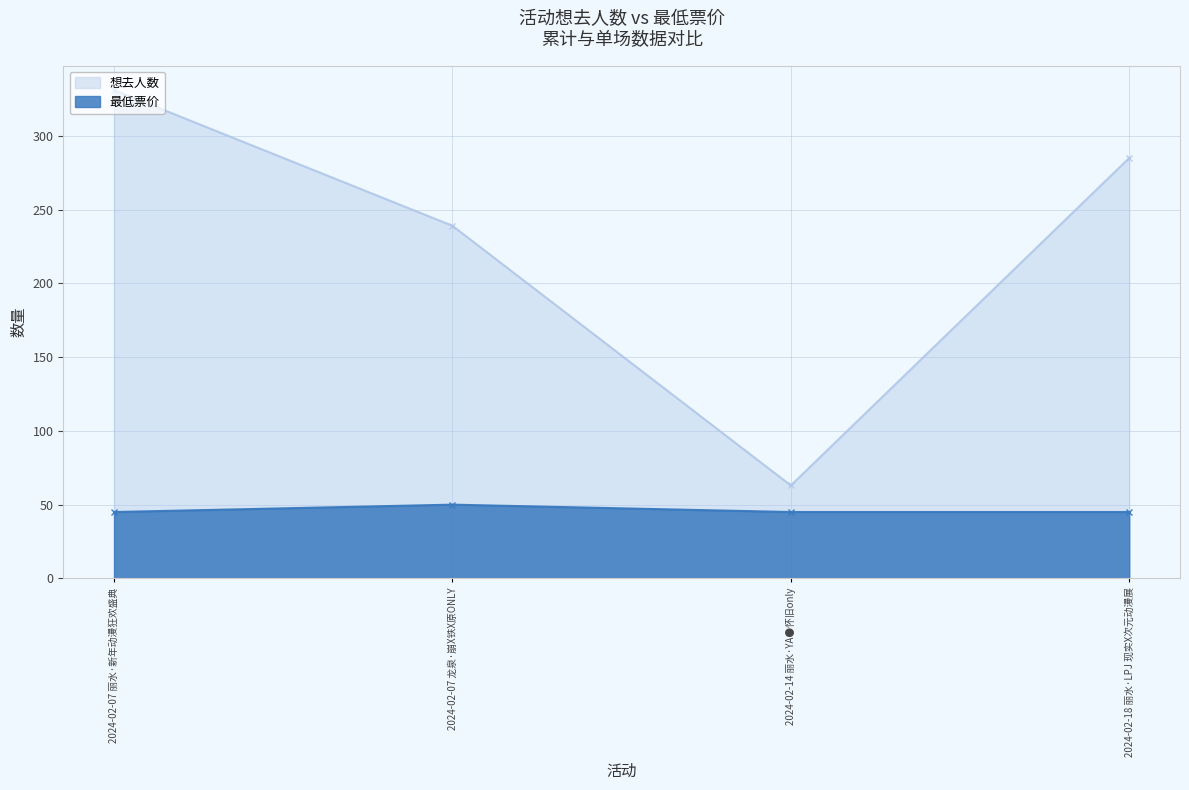

Count the 最低票价 values in the range 45 to 50.

4